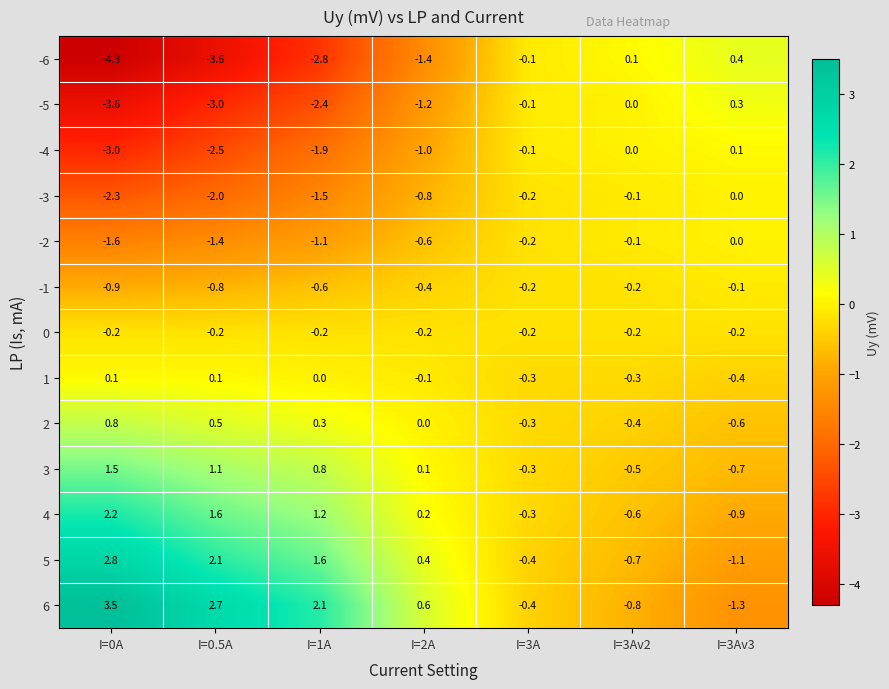

How many values in the 6 series exceed 0?

4